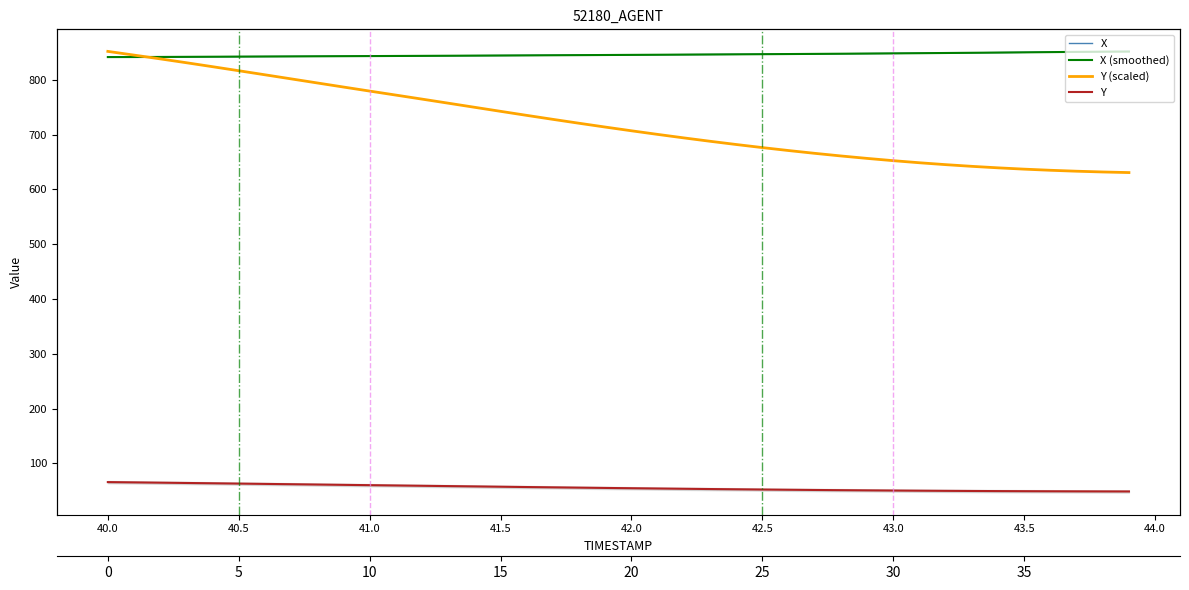

How many lines are shown in the chart?

4